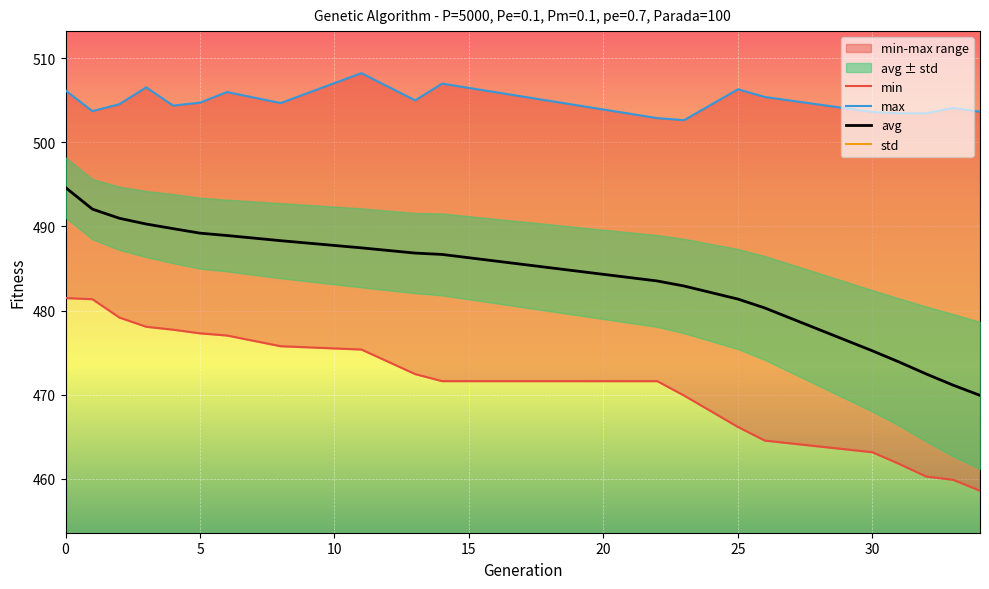

What is the spread (max minus min) of values at 6?

501.7